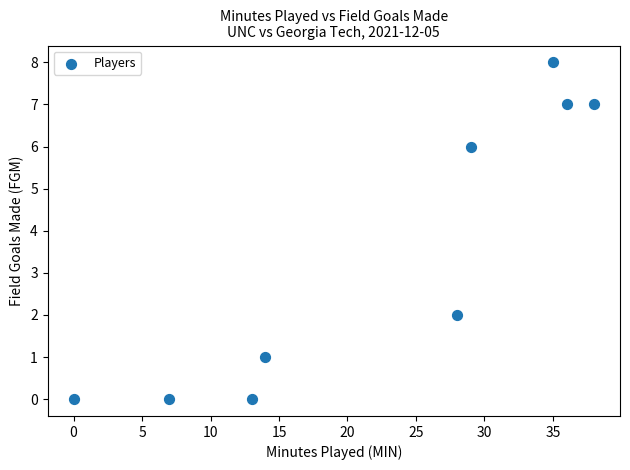

What is the range of Y values (max minus min)?

8